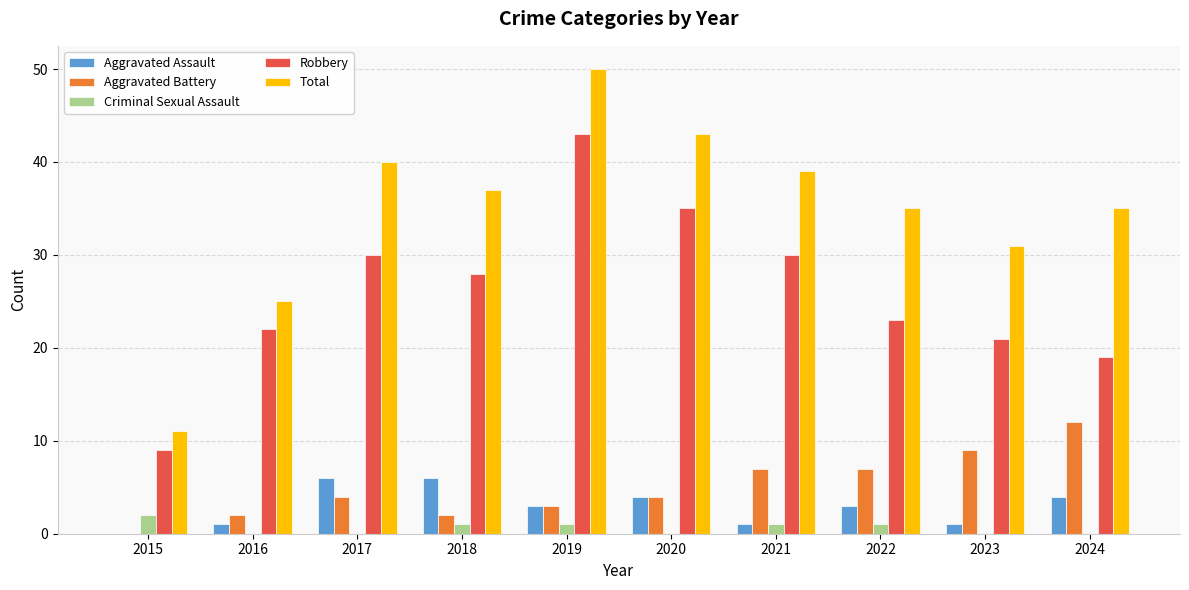

Which series changed the most between 2015 and 2018?

Total